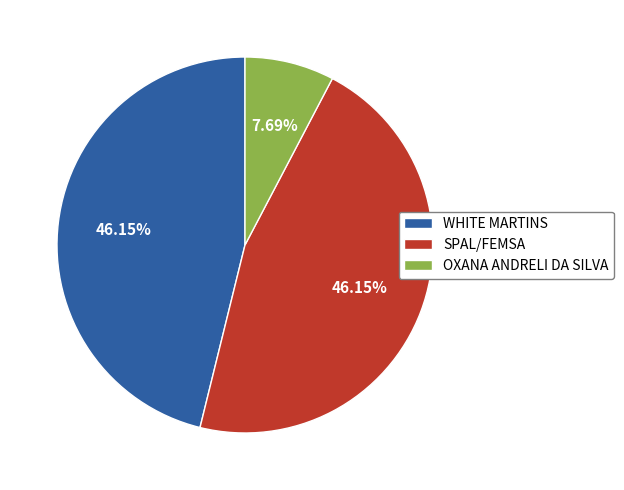

What percentage is the OXANA ANDRELI DA SILVA slice, to the nearest percent?

8%